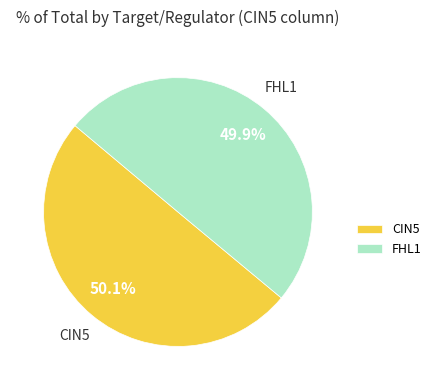

How many slices are in this pie chart?

2